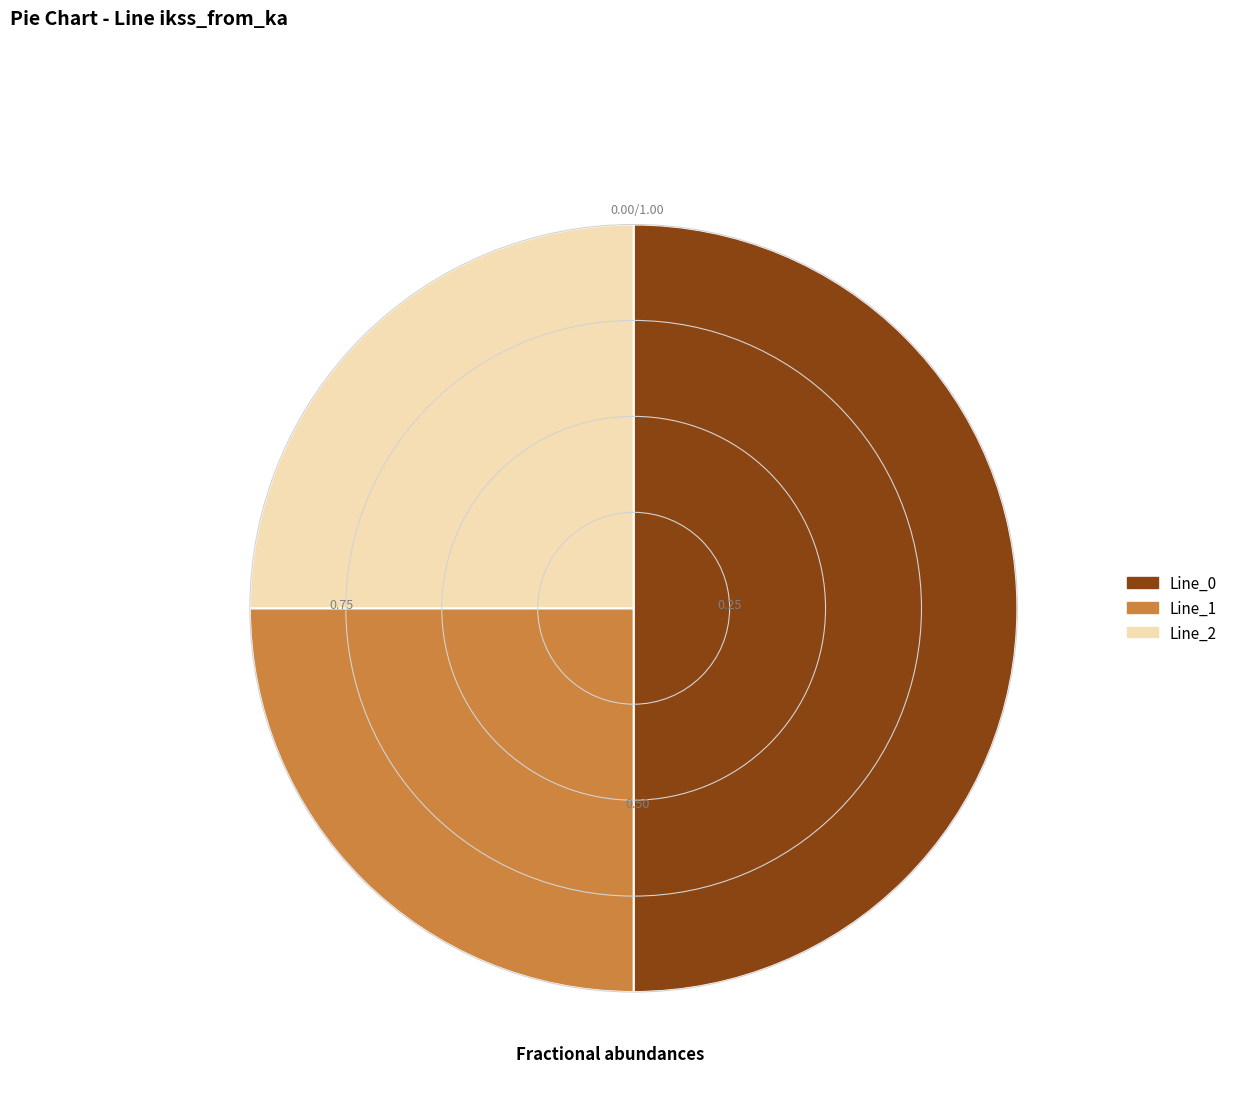

What is the majority slice?

Line_0